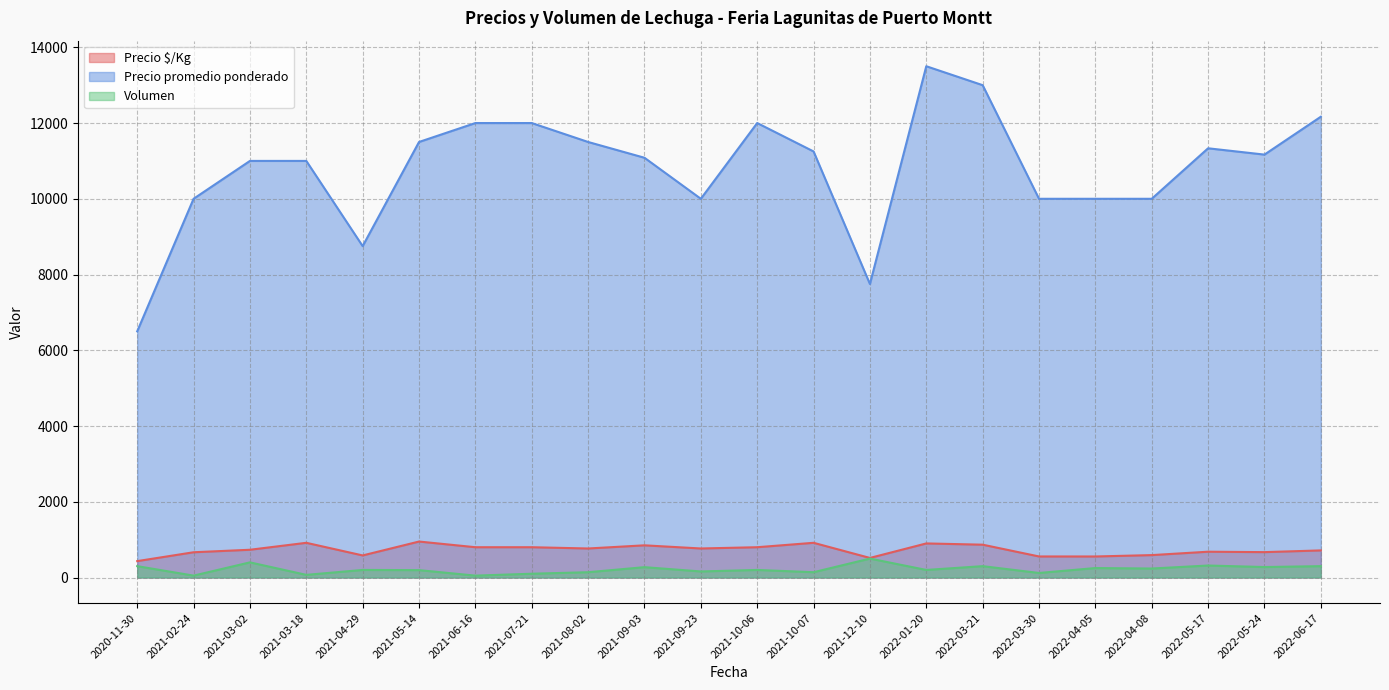

Which label corresponds to the smallest value in the chart?

2021-03-18